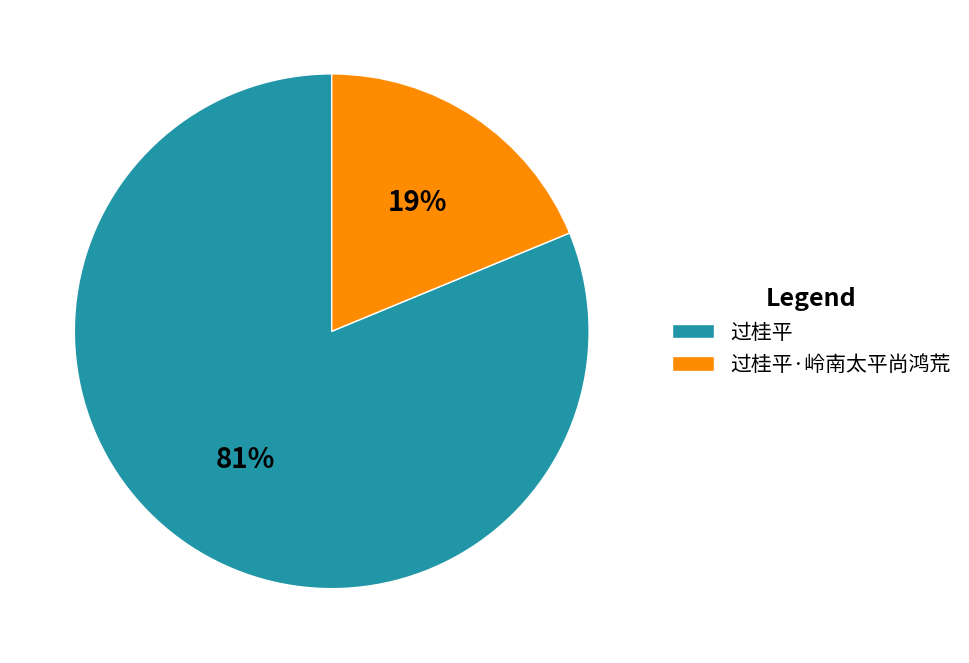

Is it true that 过桂平·岭南太平尚鸿荒 is 32% of the pie?

False